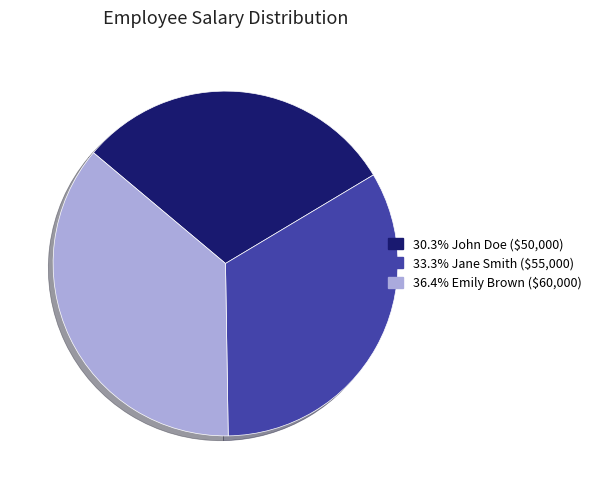

Is there a majority slice in this chart?

No